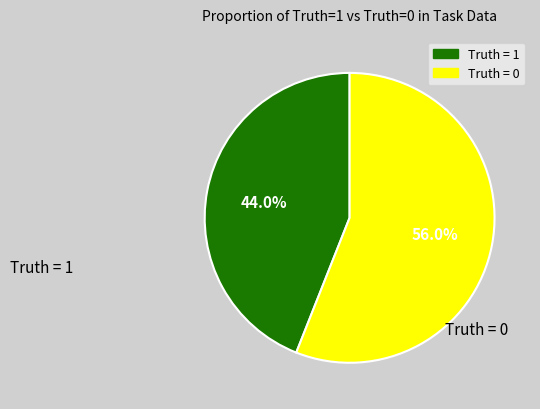

How many slices are in this pie chart?

2